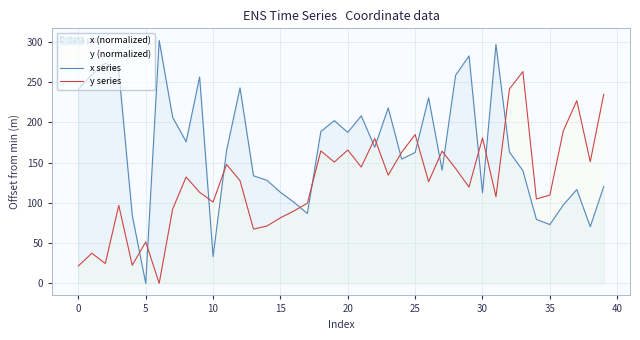

Is the value of x series at 39 greater than the value of y series at 17?

Yes